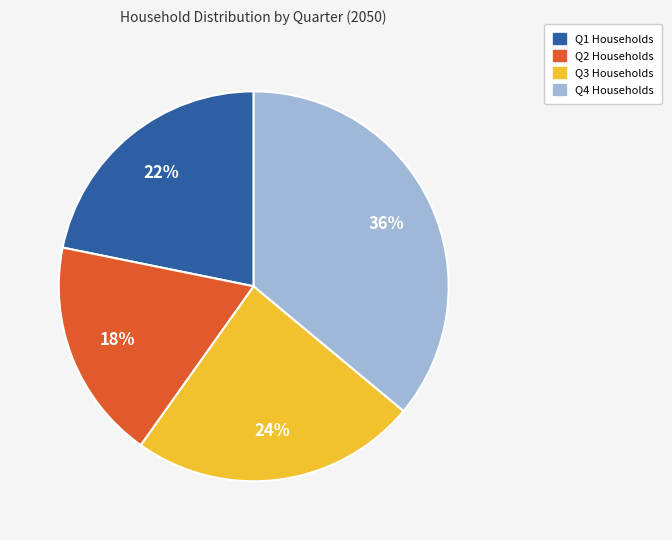

Approximately how many times larger is the value at Q1 Households compared to Q3 Households?

0.9